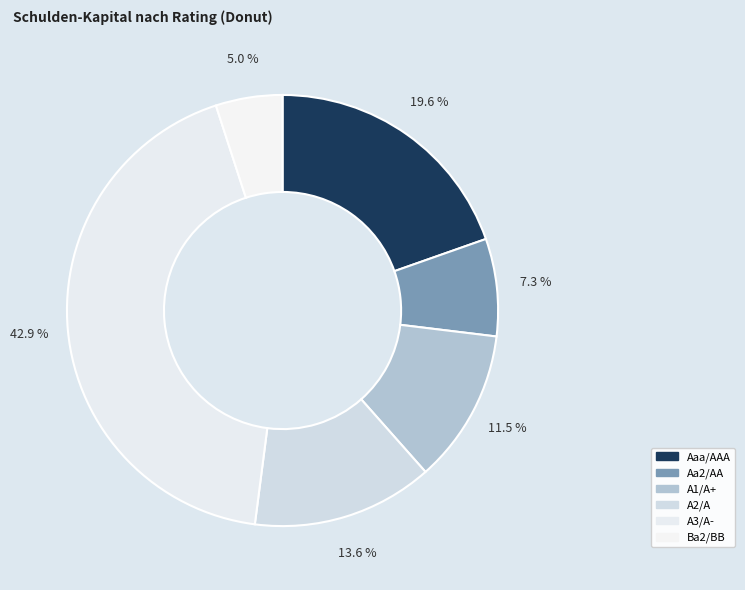

How many slices are in this pie chart?

6